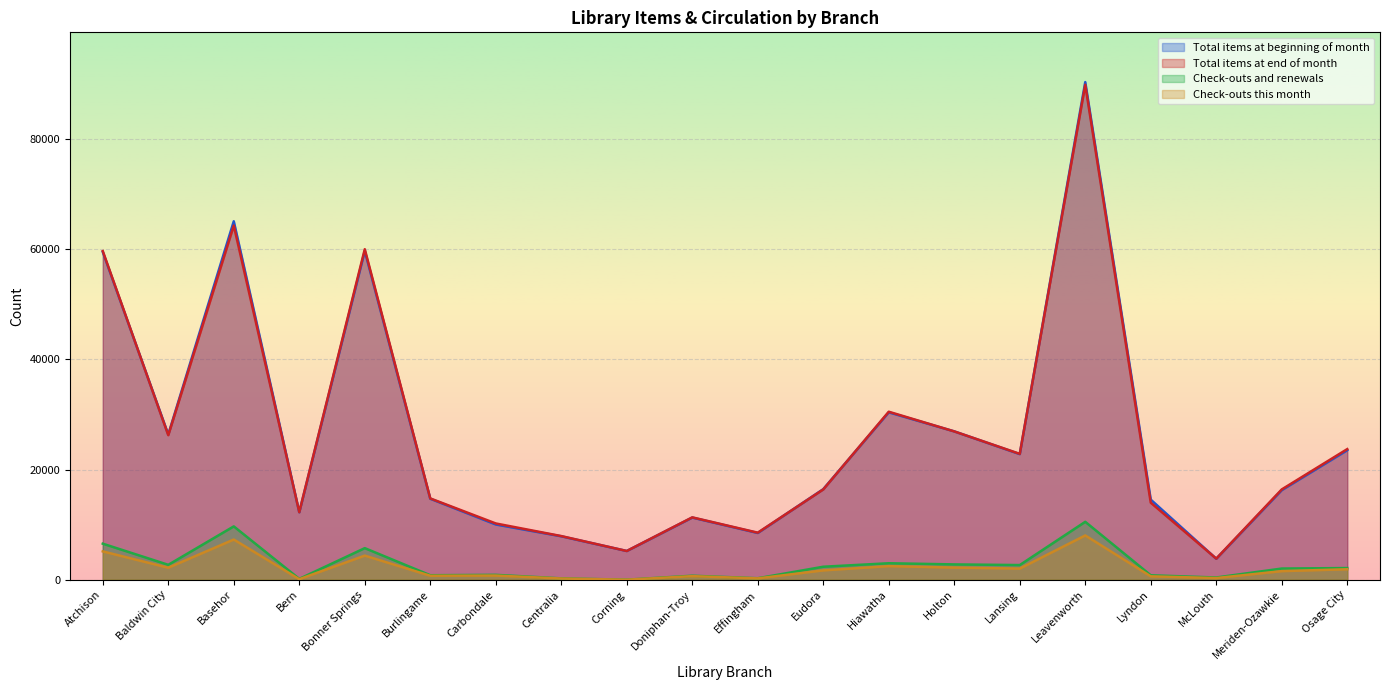

True or false: Check-outs and renewals and Total items at end of month cross at least once.

False